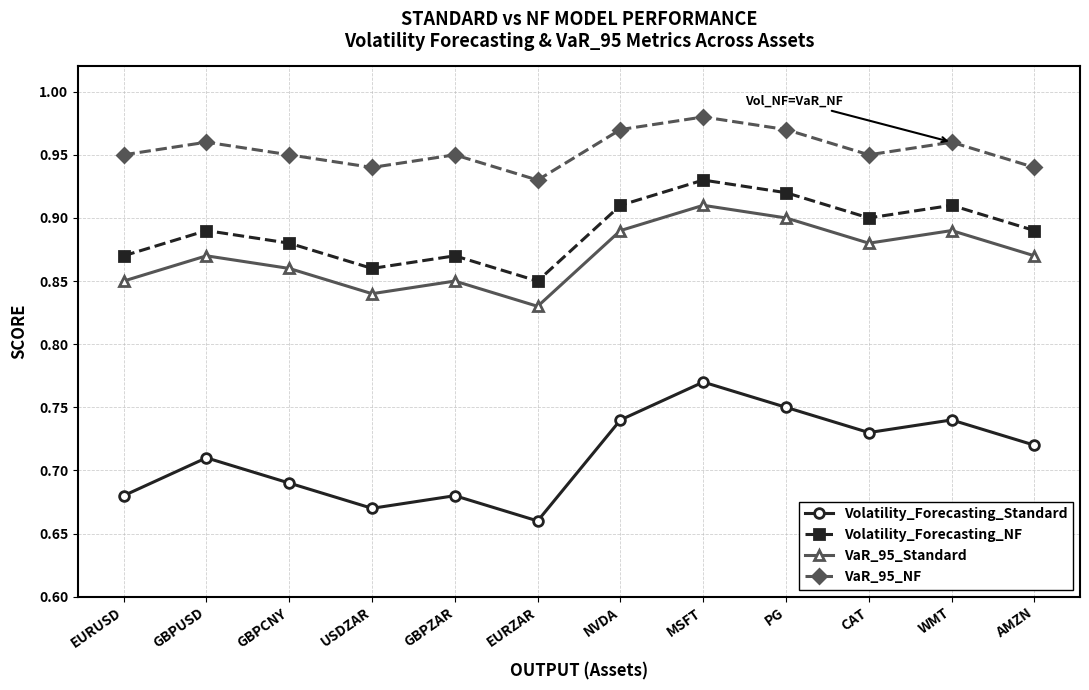

Count the VaR_95_Standard values in the range 0 to 1.

12